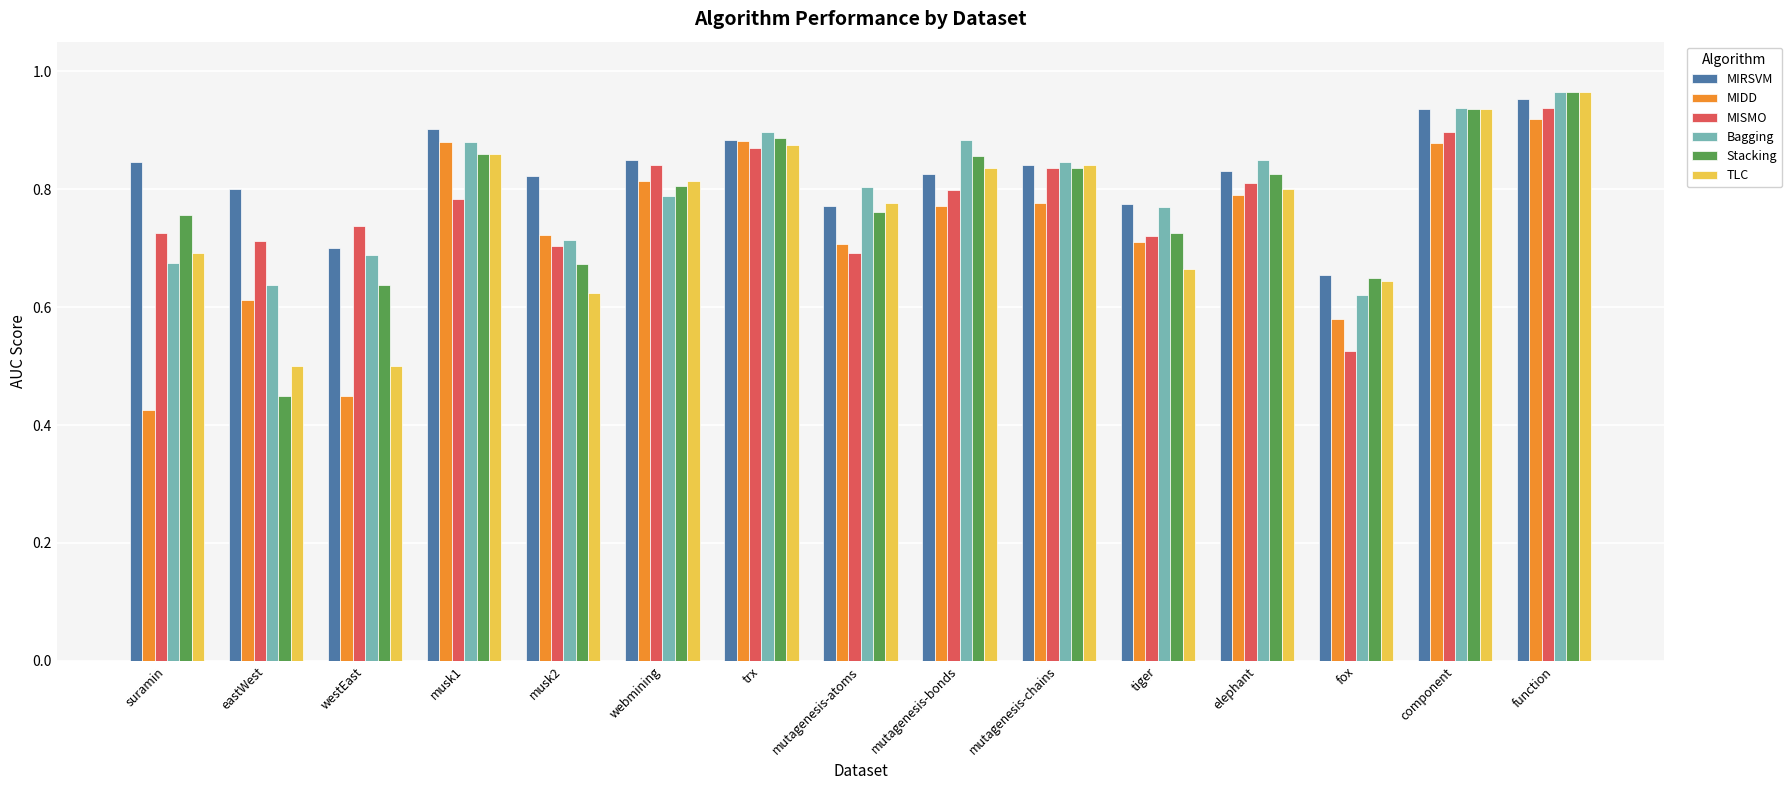

What is the sum of the MIRSVM values at eastWest and musk1?

1.7